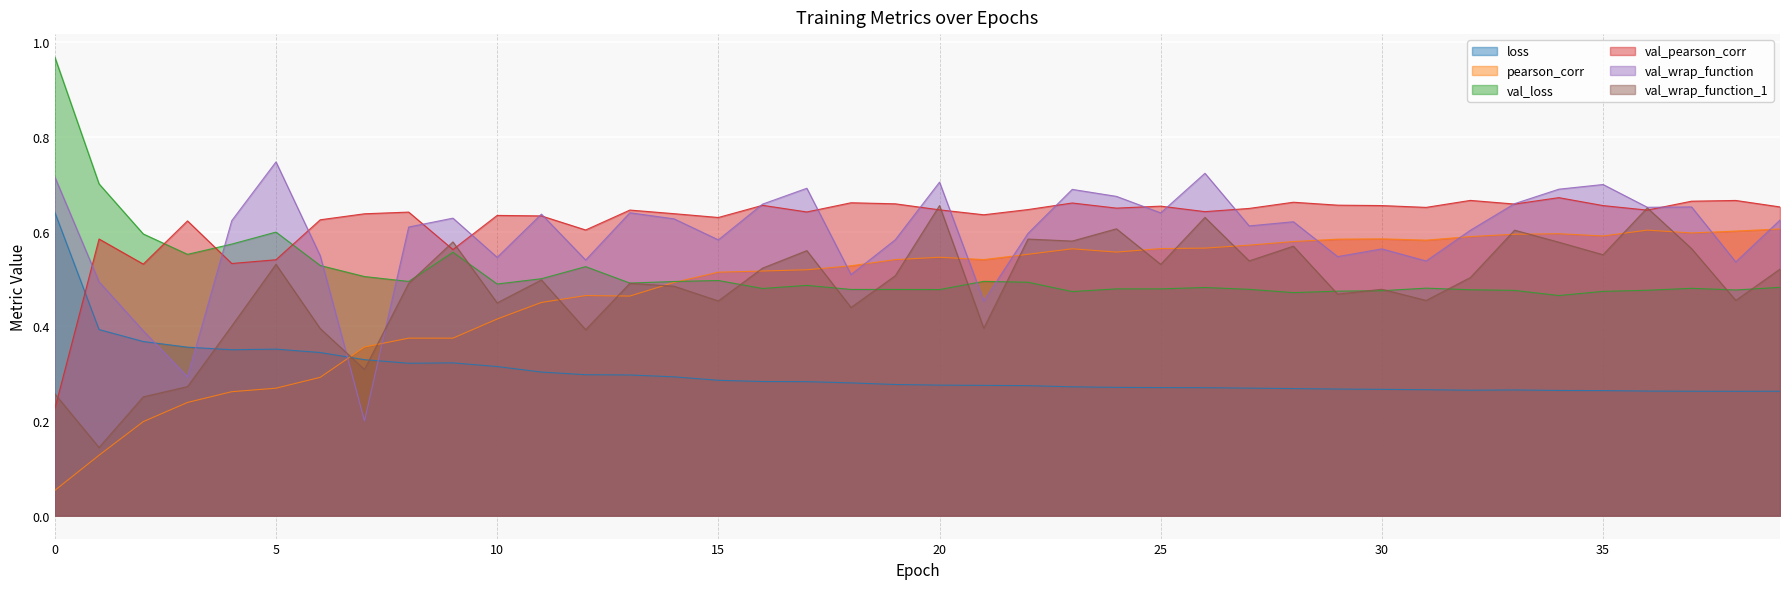

True or false: val_pearson_corr has more than 1 points higher than both neighbors.

True